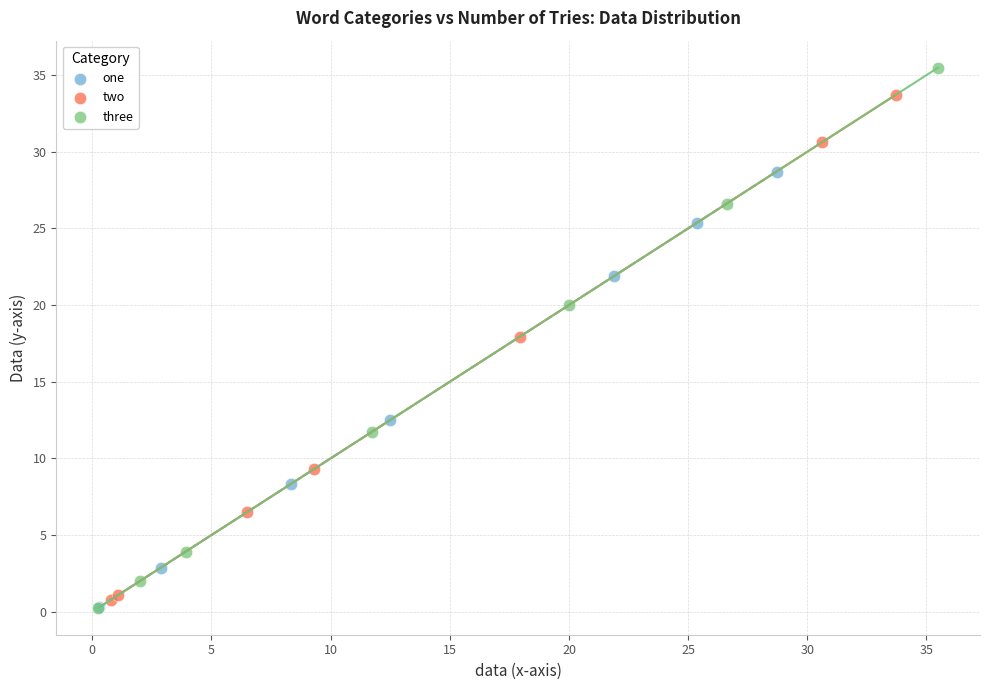

Which series has the largest Y range (max minus min)?

three